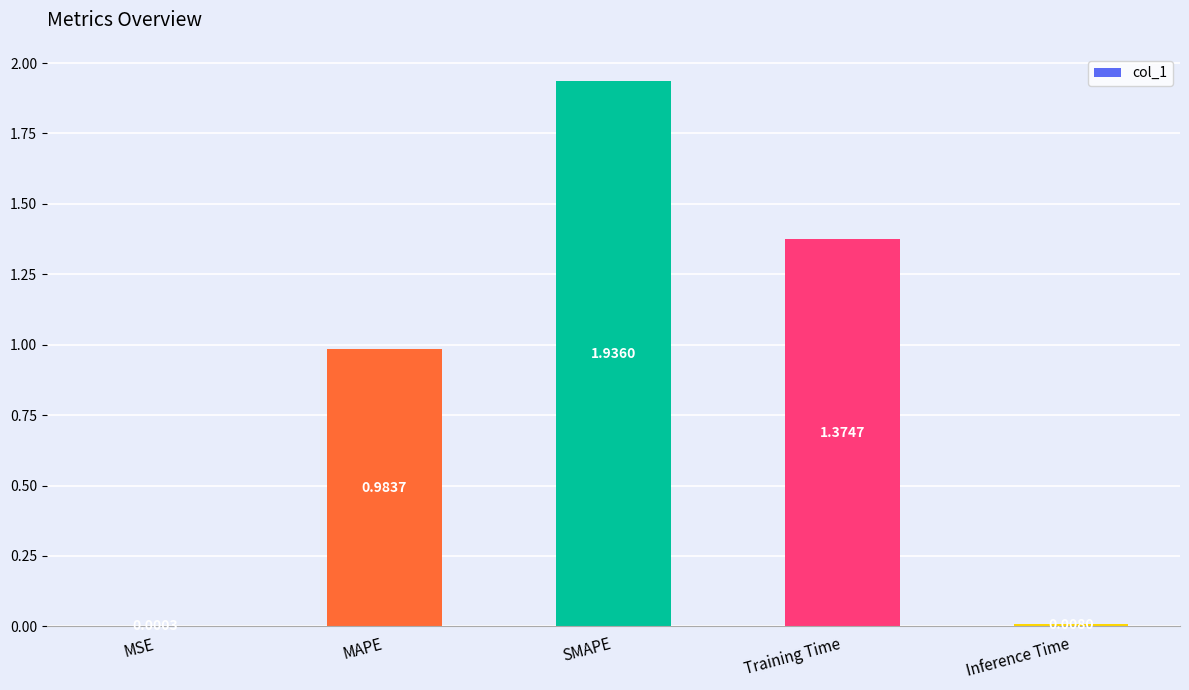

Are the bars horizontal?

No